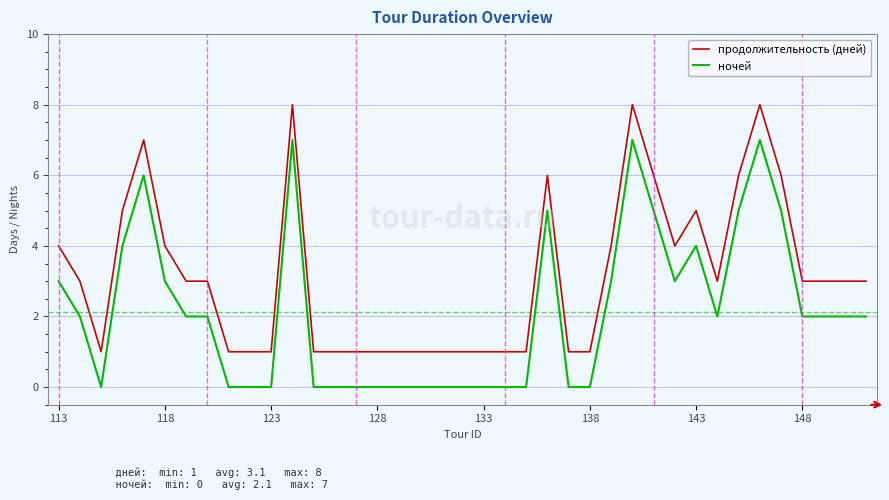

True or false: продолжительность (дней) and ночей intersect in this chart.

False